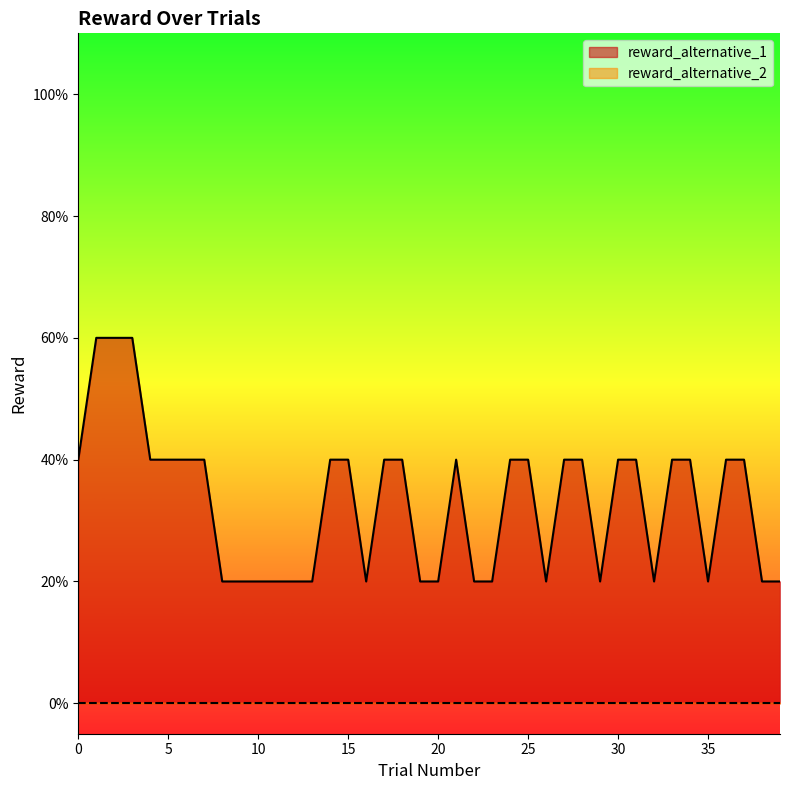

True or false: reward_alternative_1 has more than 1 points higher than both neighbors.

True